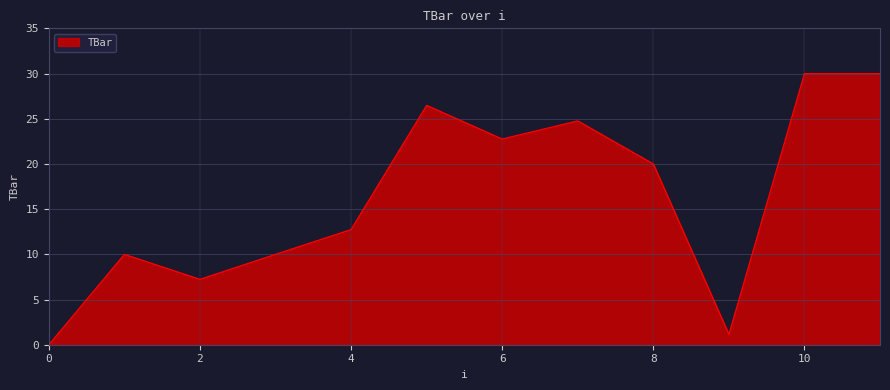

How many interior local valleys (lower than both neighbors) does the data have?

3